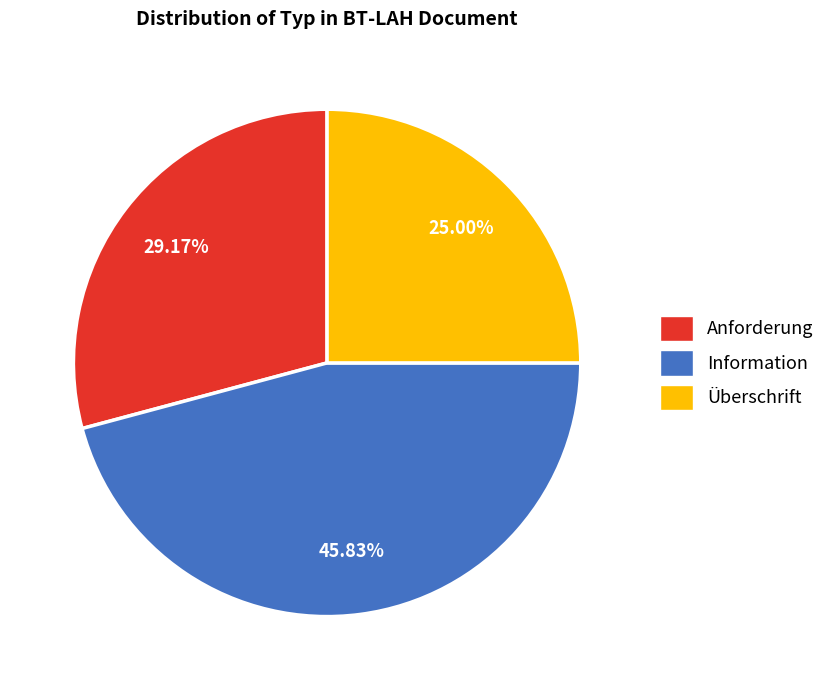

To the nearest percent, what is the average slice percentage?

33%